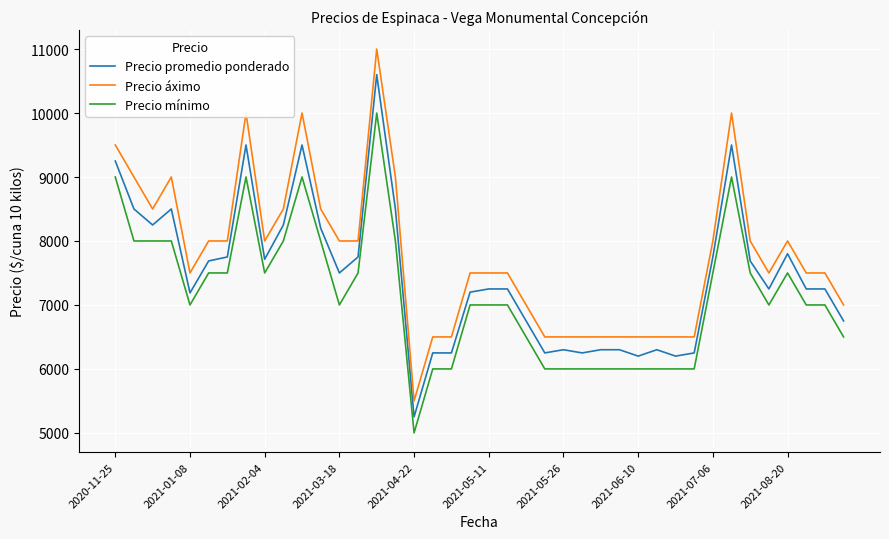

Which series has the widest spread of values?

Precio áximo